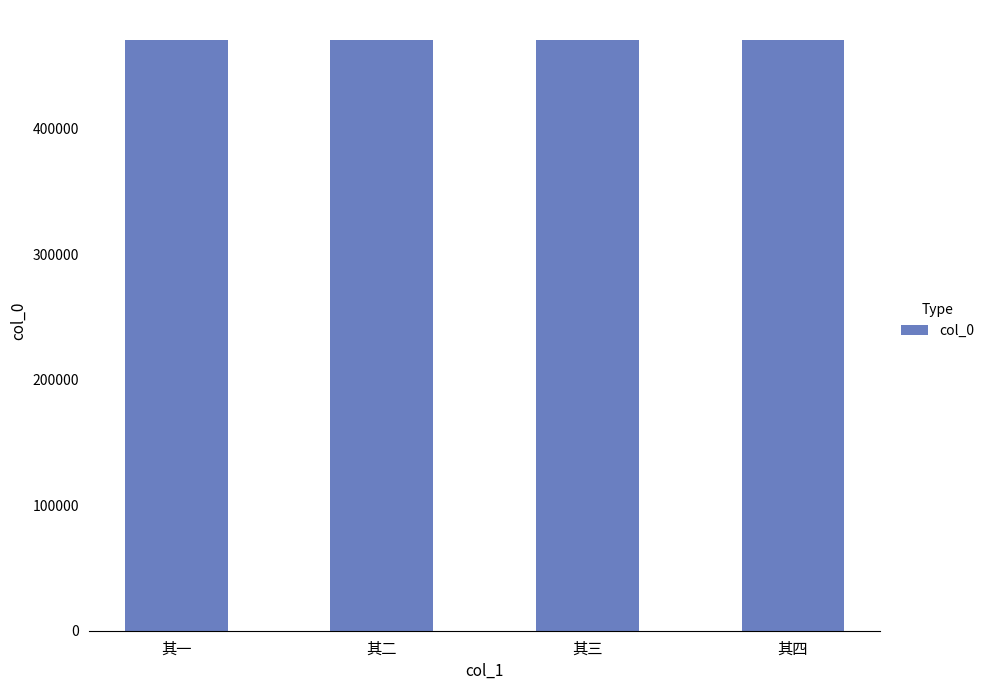

Count the values in the range 470880 to 470882.

3